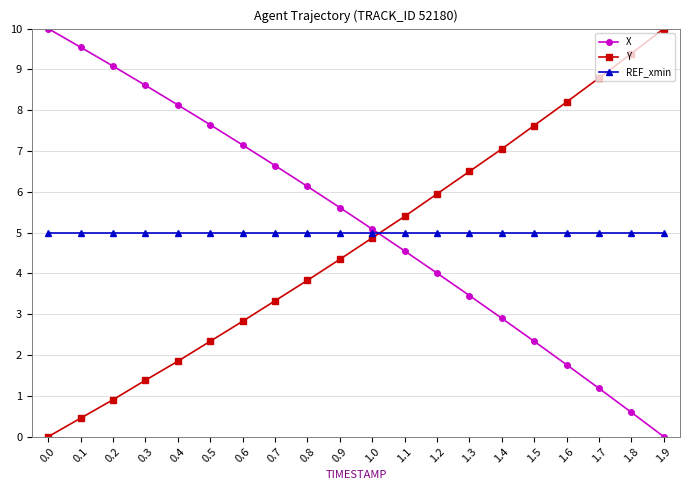

Where does the Y series first go above 4?

0.9